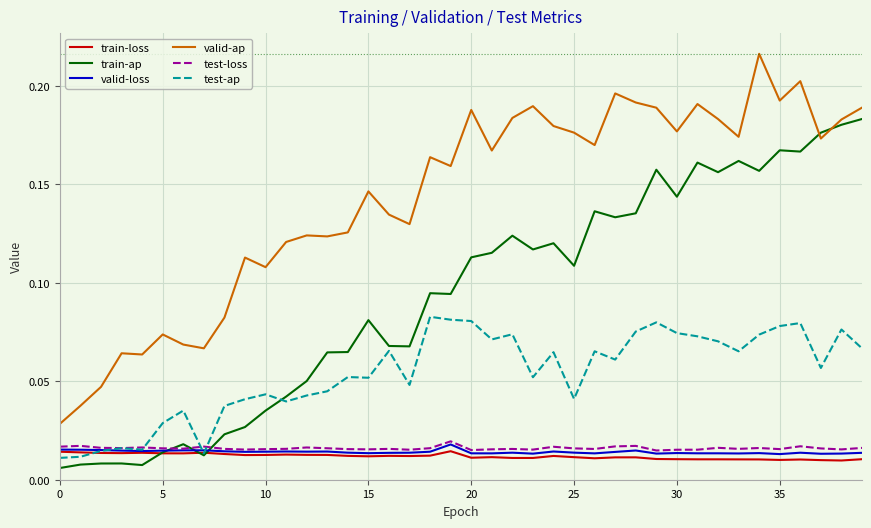

Which series has the largest total across all categories?

valid-ap